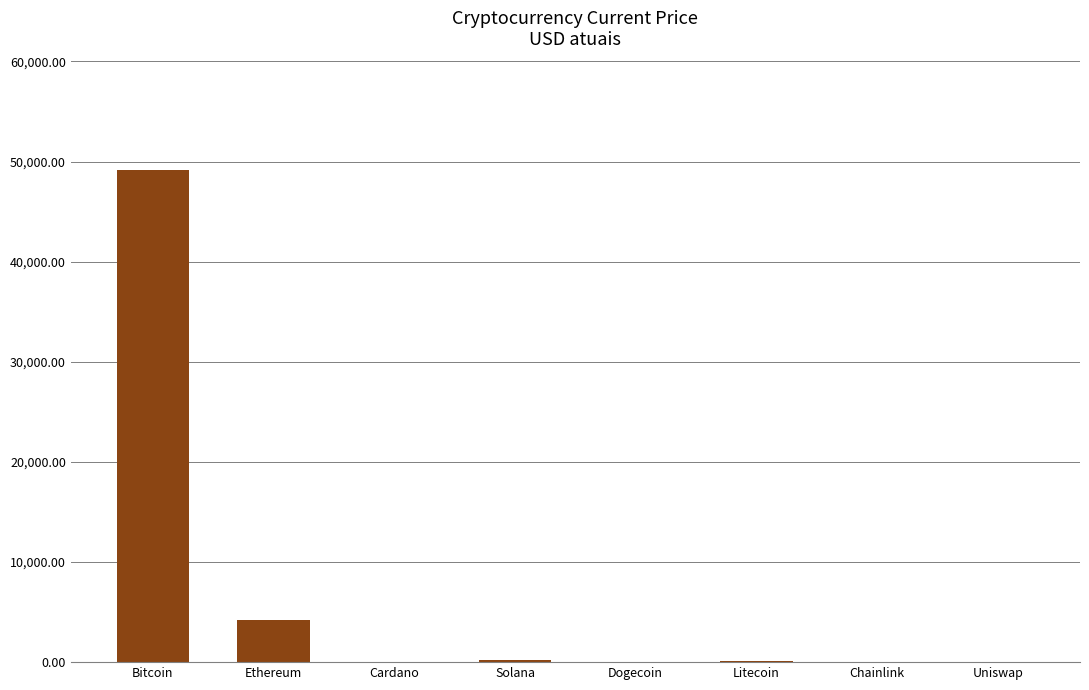

What is the change in value from Cardano to Solana?

+194.5